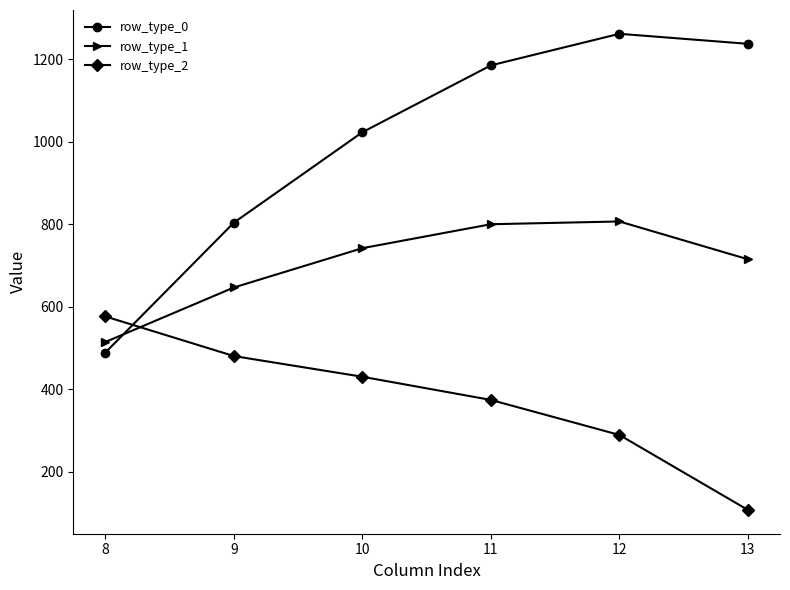

True or false: row_type_2 has more than 0 interior local peaks.

False